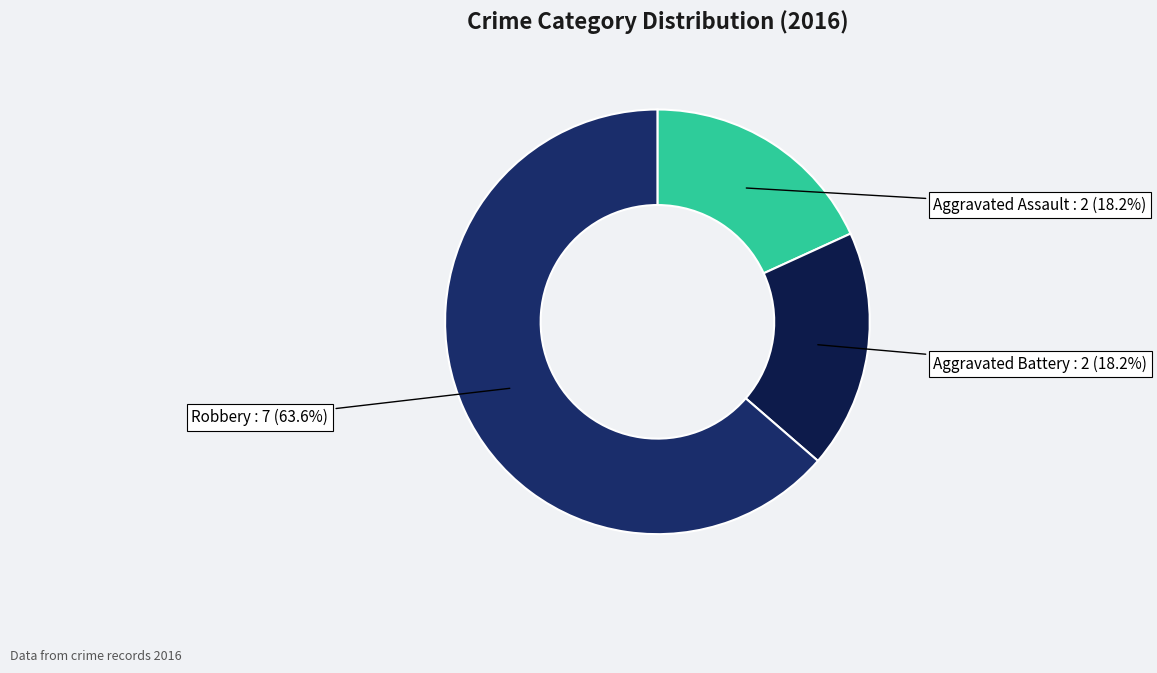

To the nearest percent, what percentage of the pie is Aggravated Assault?

18%